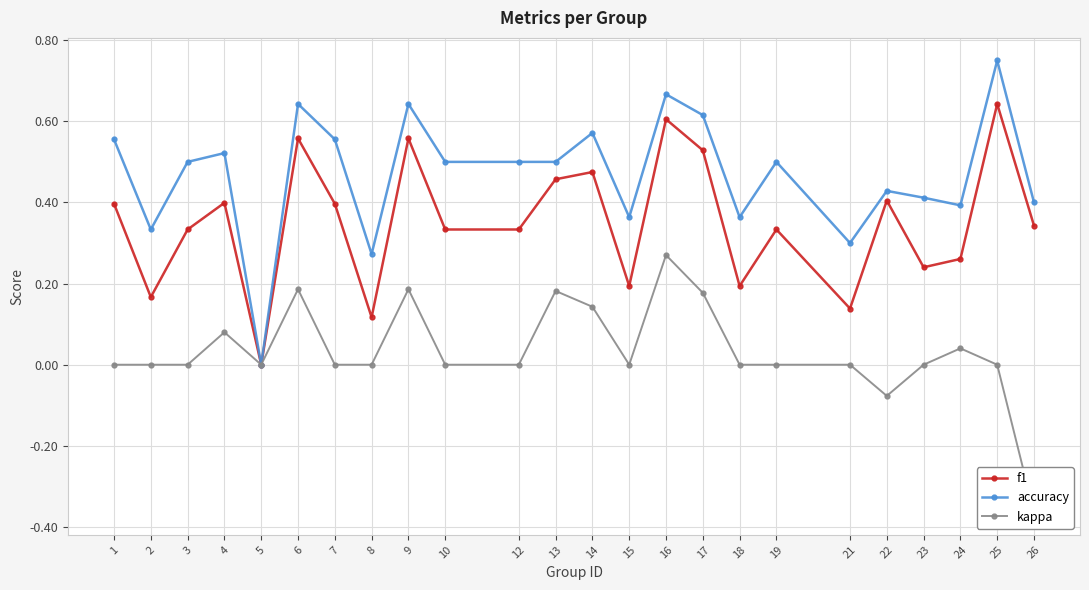

How many interior local valleys does the accuracy series have?

7